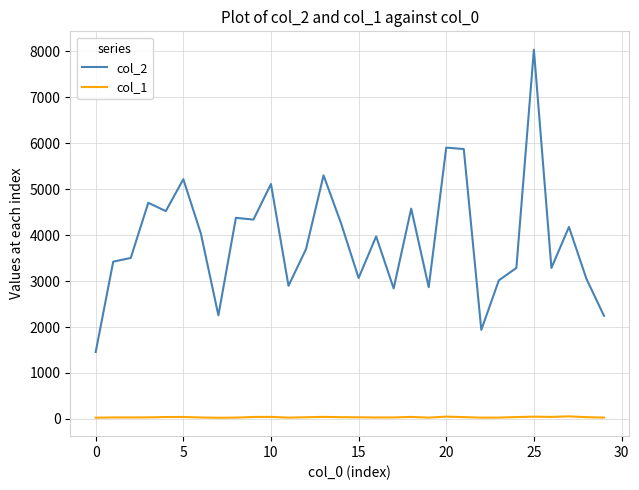

True or false: col_2 and col_1 intersect in this chart.

False